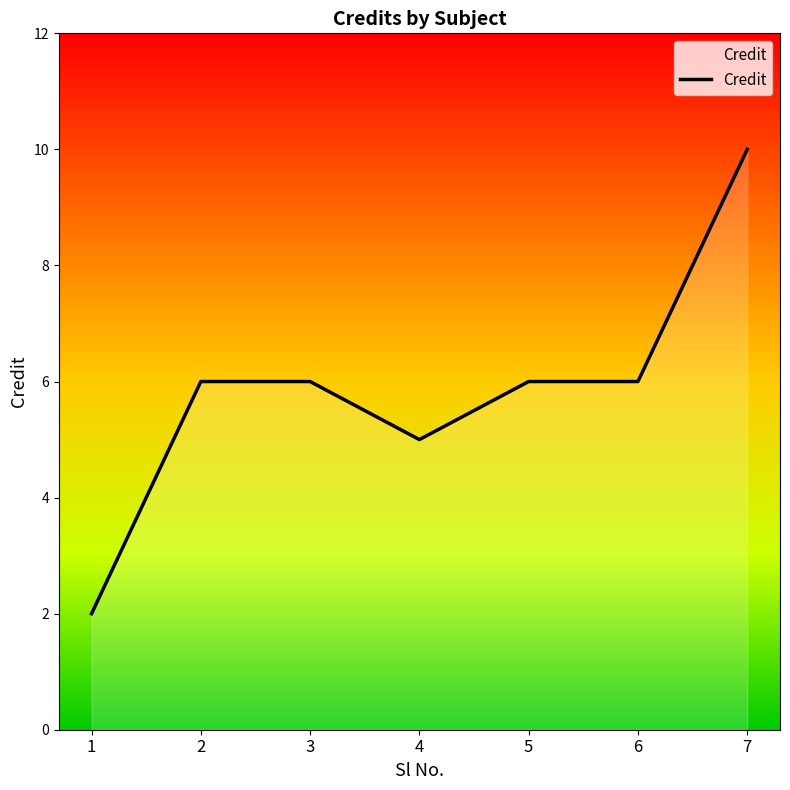

How many distinct data groups are displayed?

1